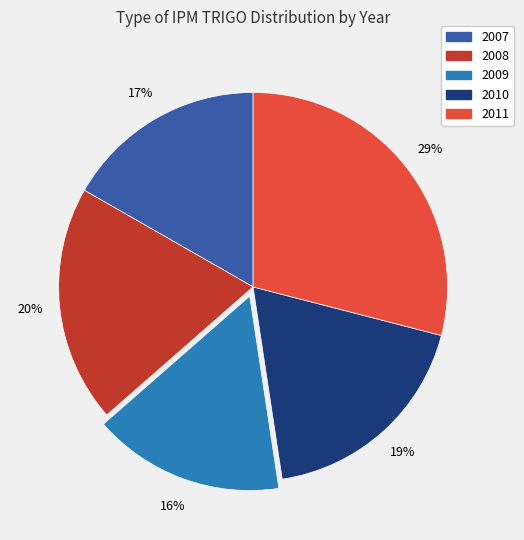

True or false: 2008 accounts for 11% of the total.

False